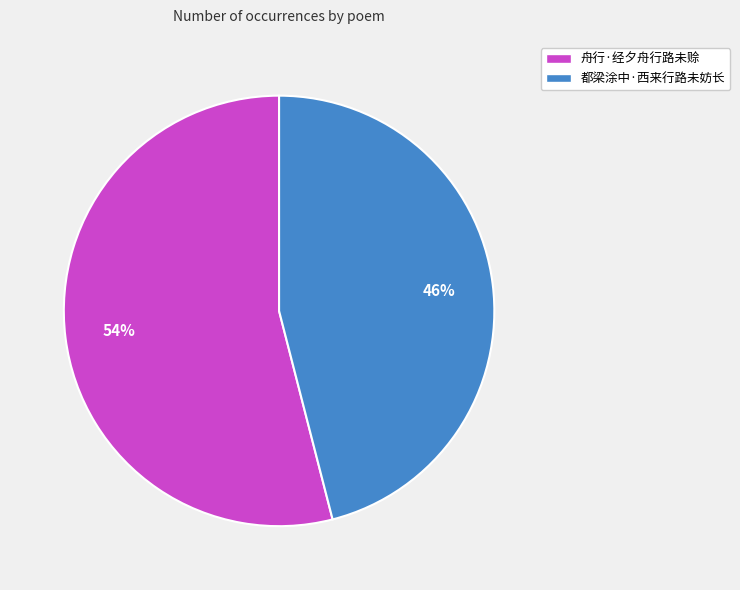

To the nearest percent, what percentage of the pie is 都梁涂中·西来行路未妨长?

46%